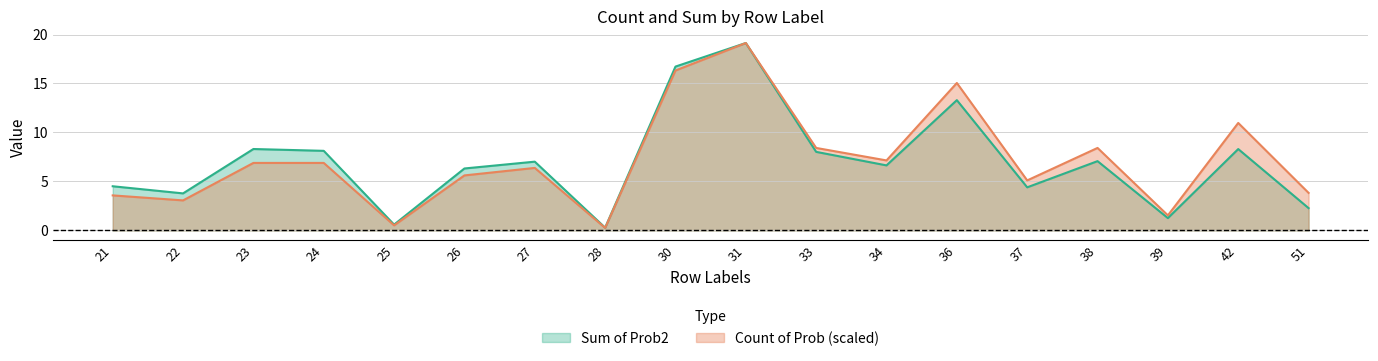

What is the approximate value of Sum of Prob2 at 31?

19.1